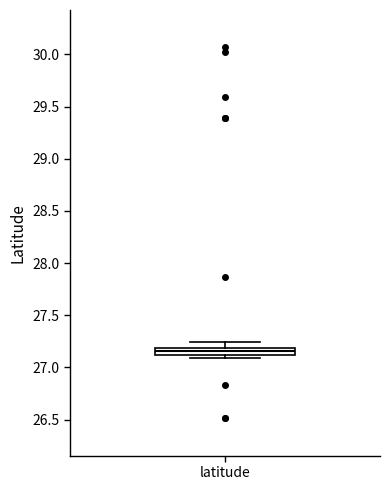

Where does the upper whisker of the box for latitude end on the y-axis? The values are not printed on the chart, so give them approximately, as read against the axis.

27.25